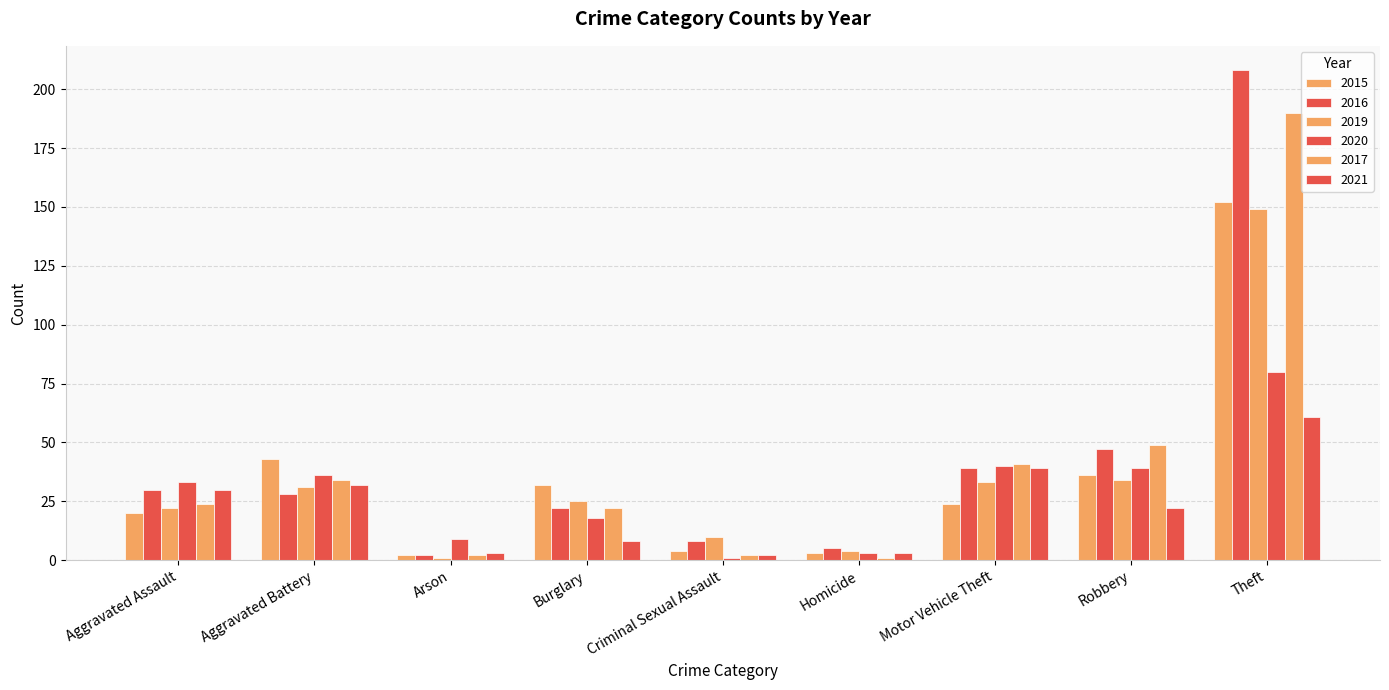

Count the number of categories in the chart.

9